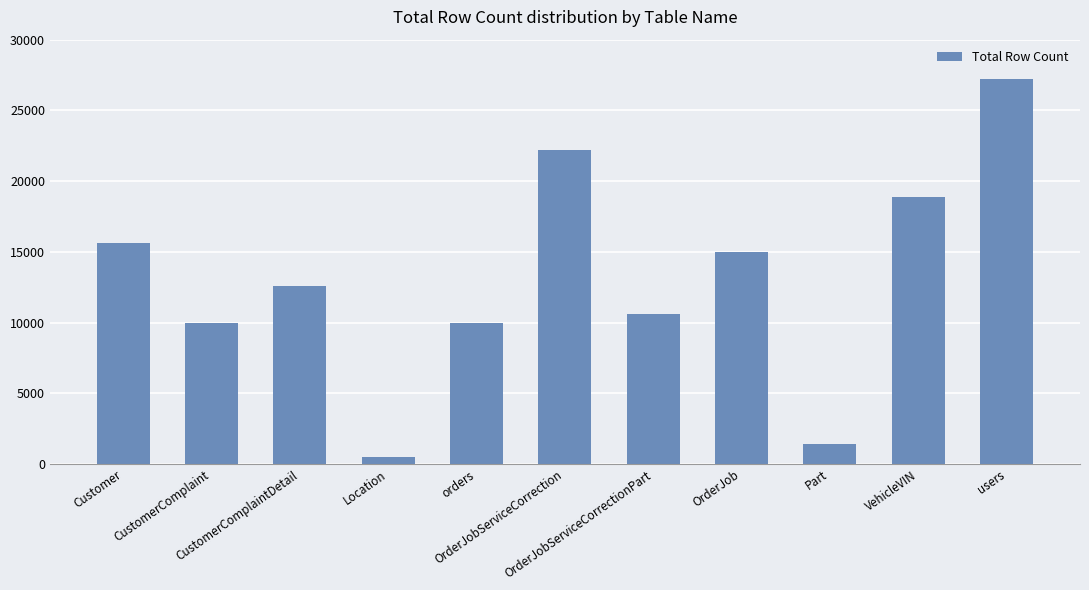

What is the ratio of the value at VehicleVIN to the value at orders?

1.9